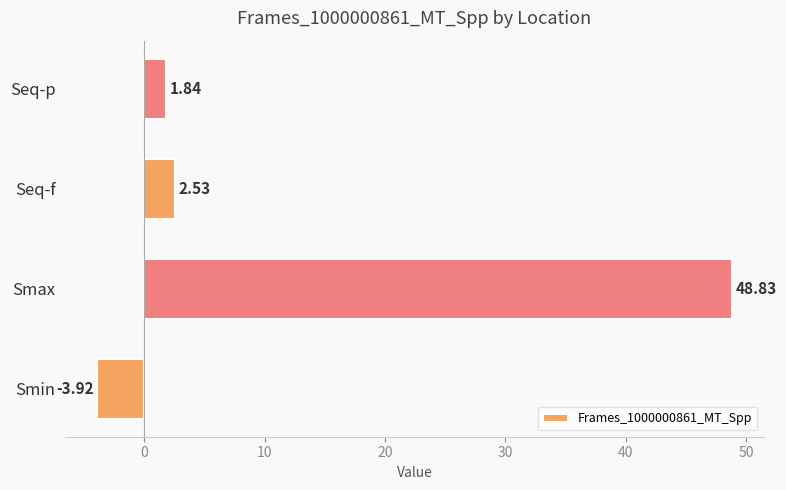

Rank the categories by value from lowest to highest.

Smin, Seq-p, Seq-f, Smax